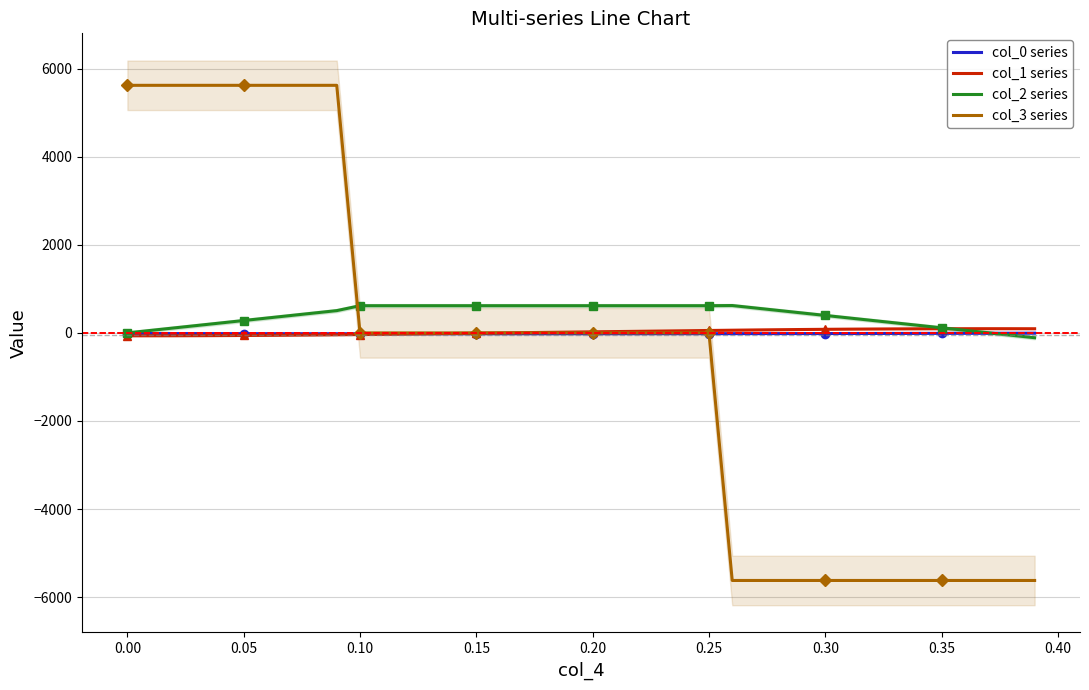

The value of col_0 series at 11 is -9.2. True or false?

False